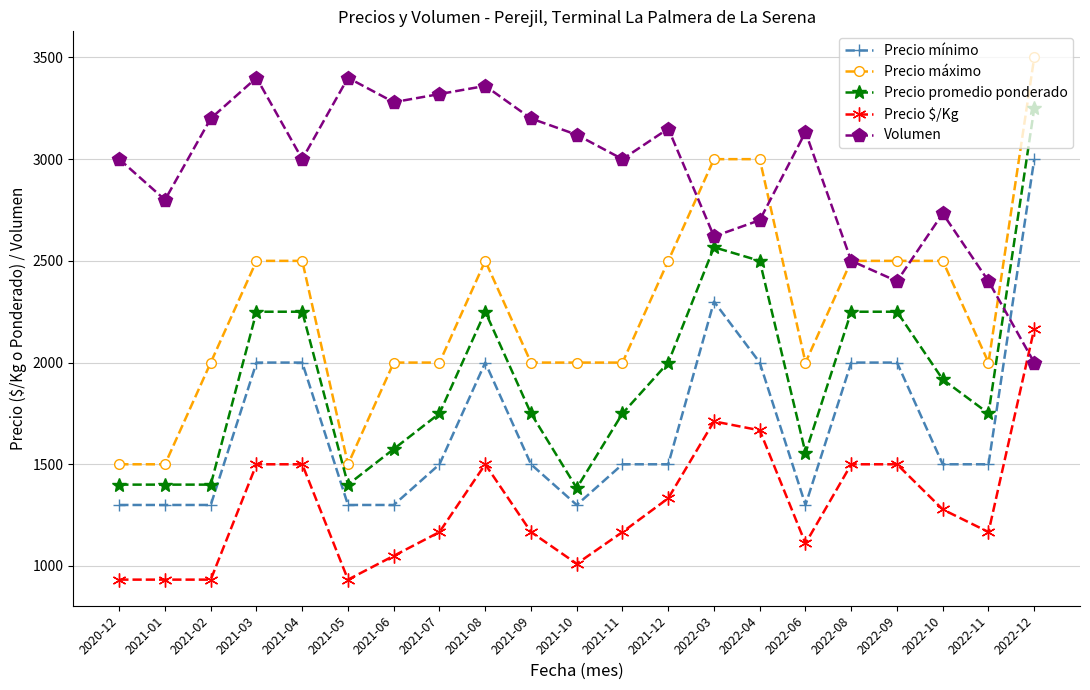

What is the average value of the Precio $/Kg series?

1297